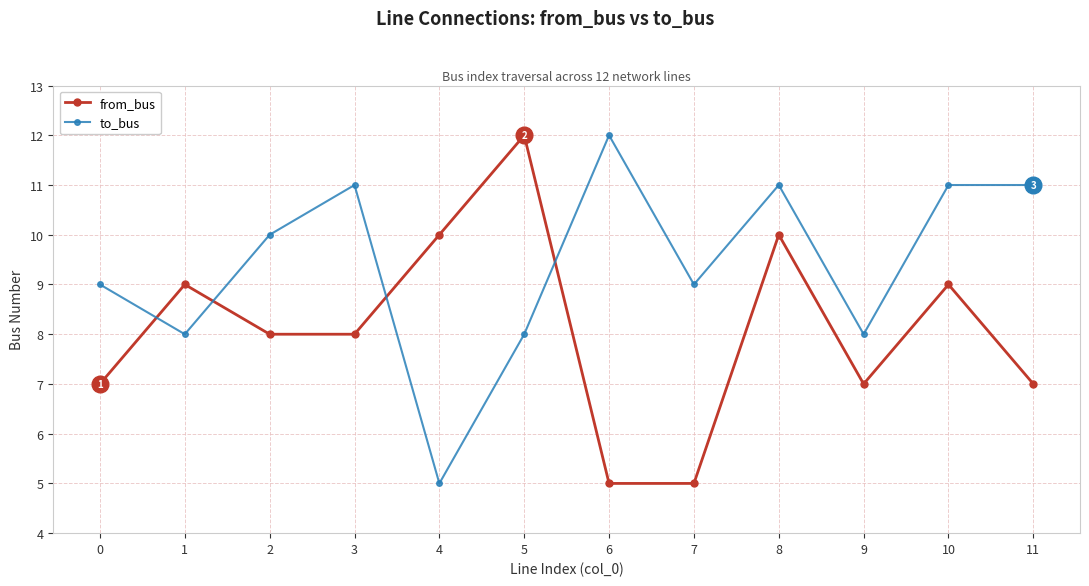

Does the chart display data point markers on the line(s)?

Yes